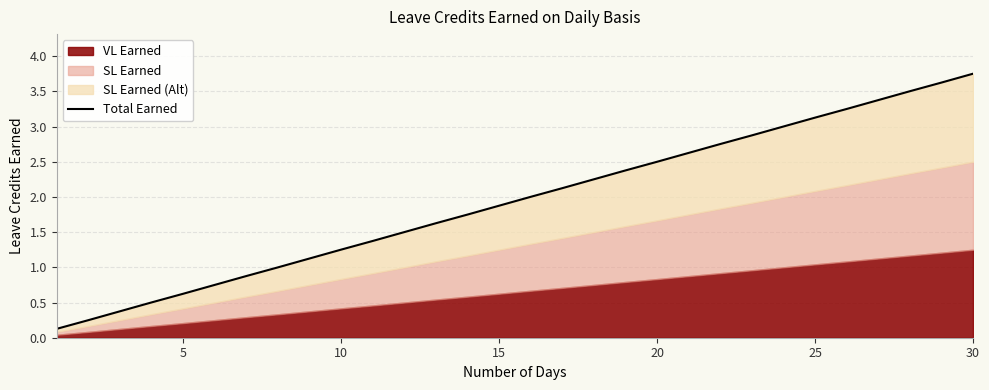

The chart shows a value of 1.8 at 27. True or false?

False